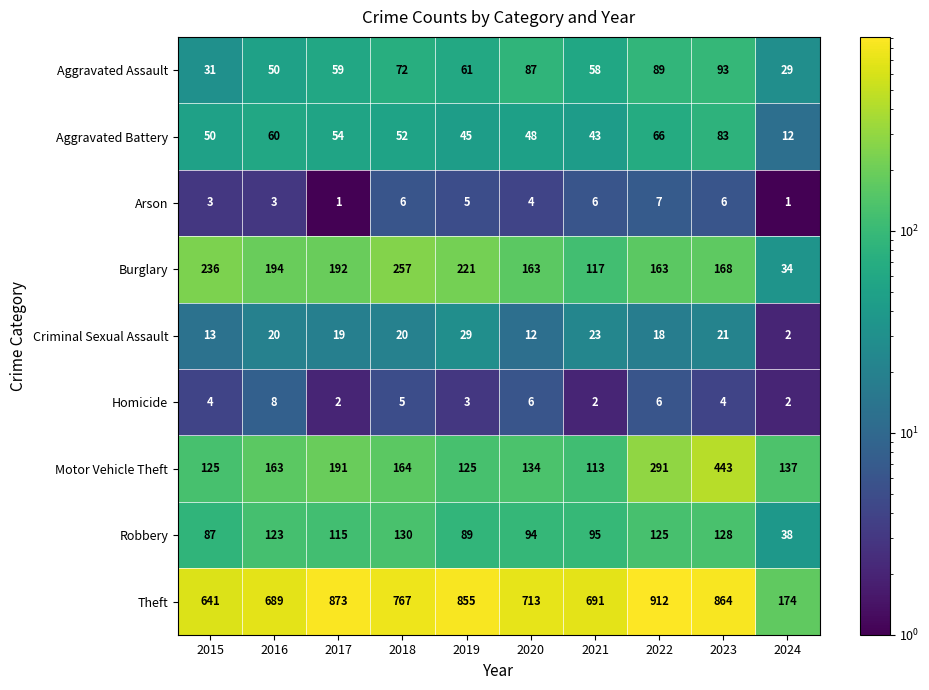

Is it true that Theft equals 440 at 2021?

False